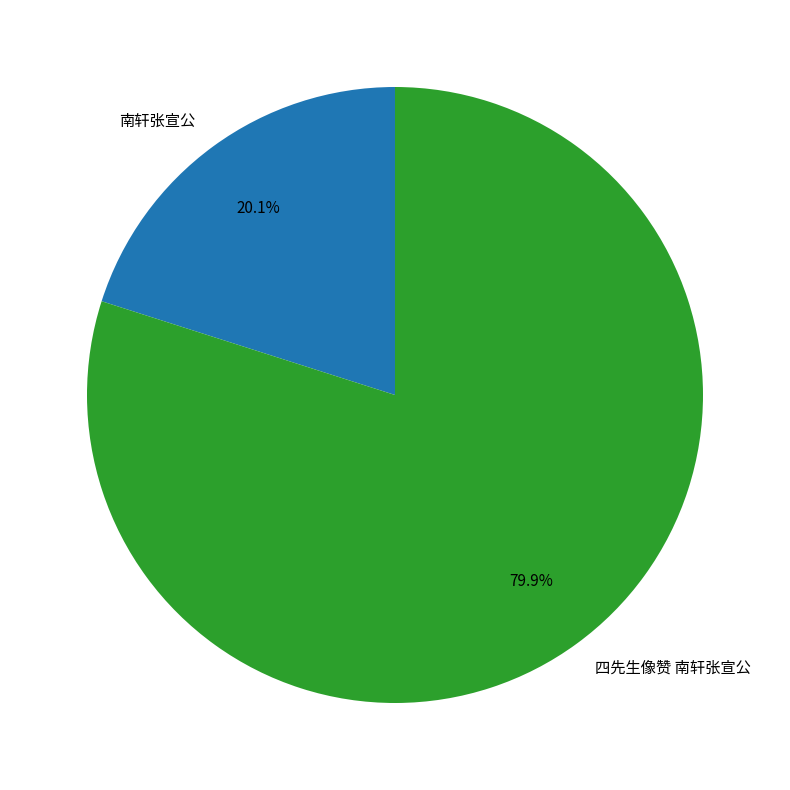

Approximately how many times larger is the value at 南轩张宣公 compared to 四先生像赞 南轩张宣公?

0.3